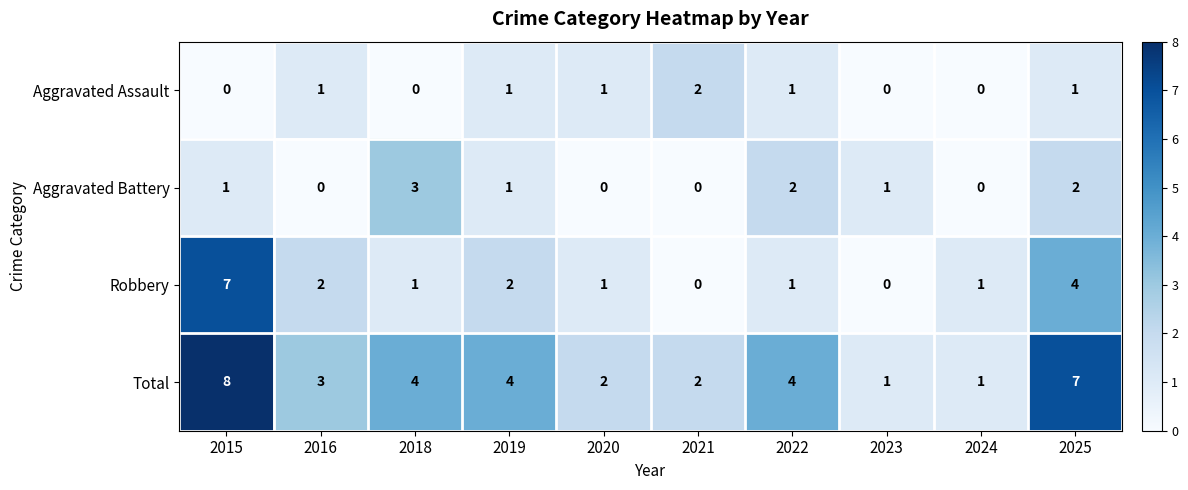

Is it true that Robbery equals 1 at 2018?

True